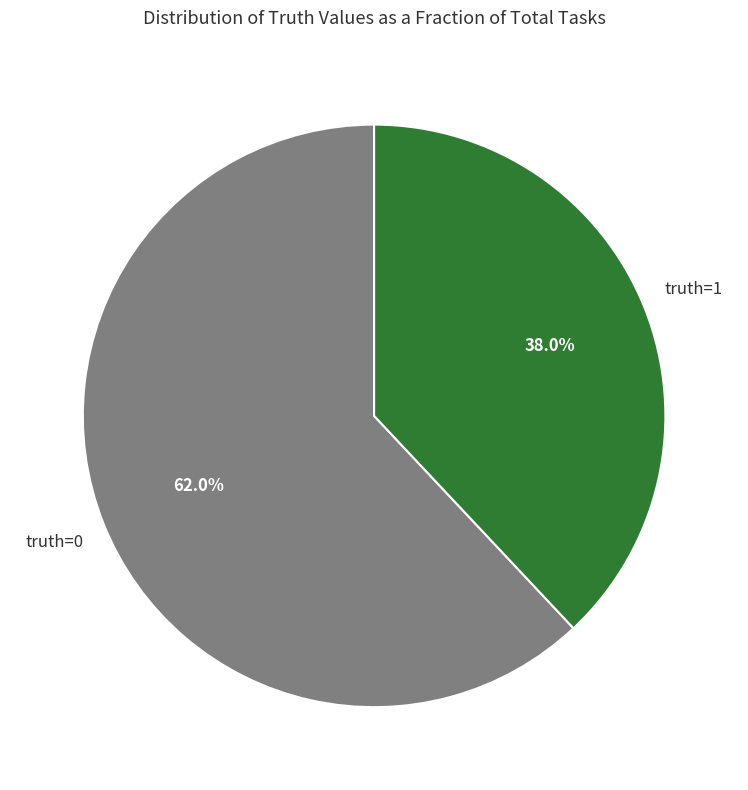

How many slices are in this pie chart?

2